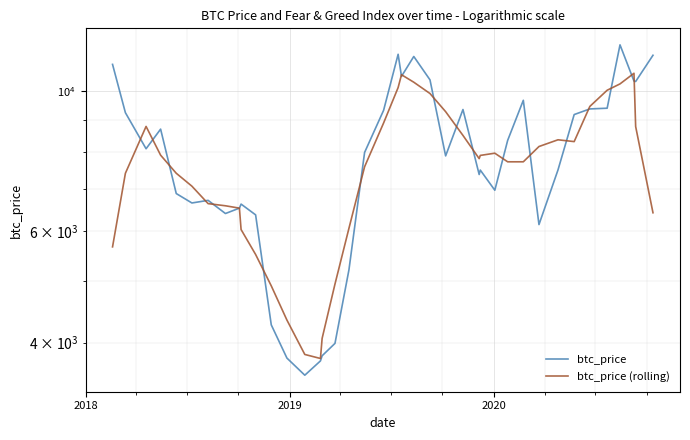

Which series has the largest range (max minus min)?

btc_price